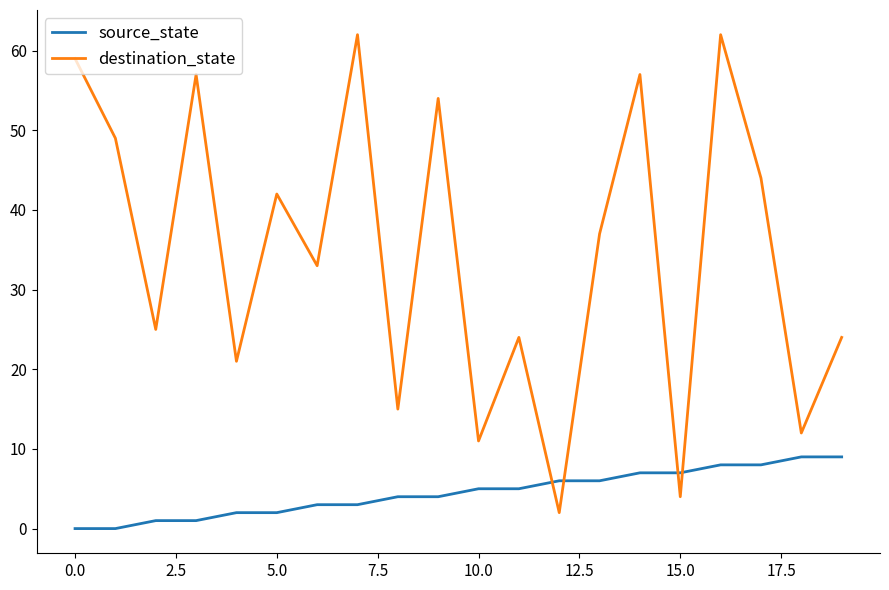

What is the difference between the maximum and minimum values in the destination_state series?

60